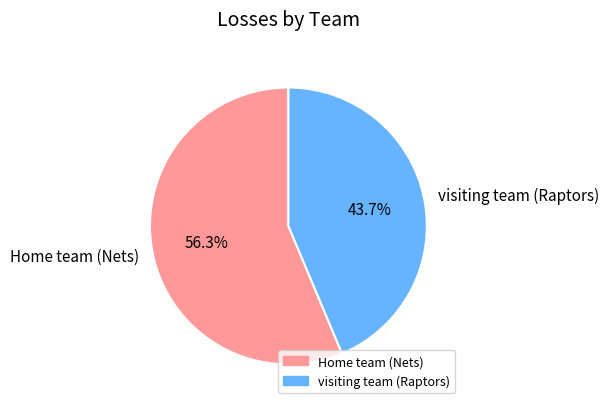

How many slices are in this pie chart?

2